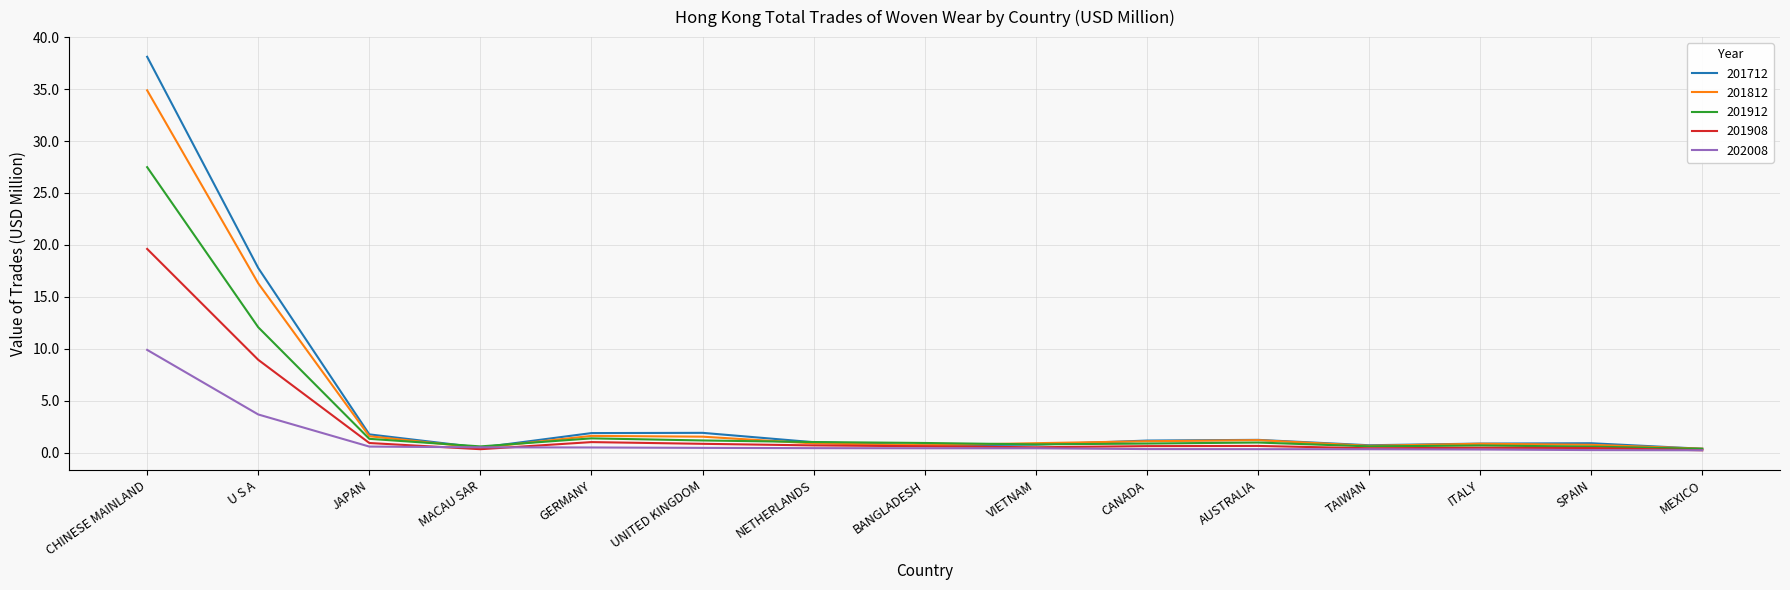

What is the highest value of the 201812 series?

34.9